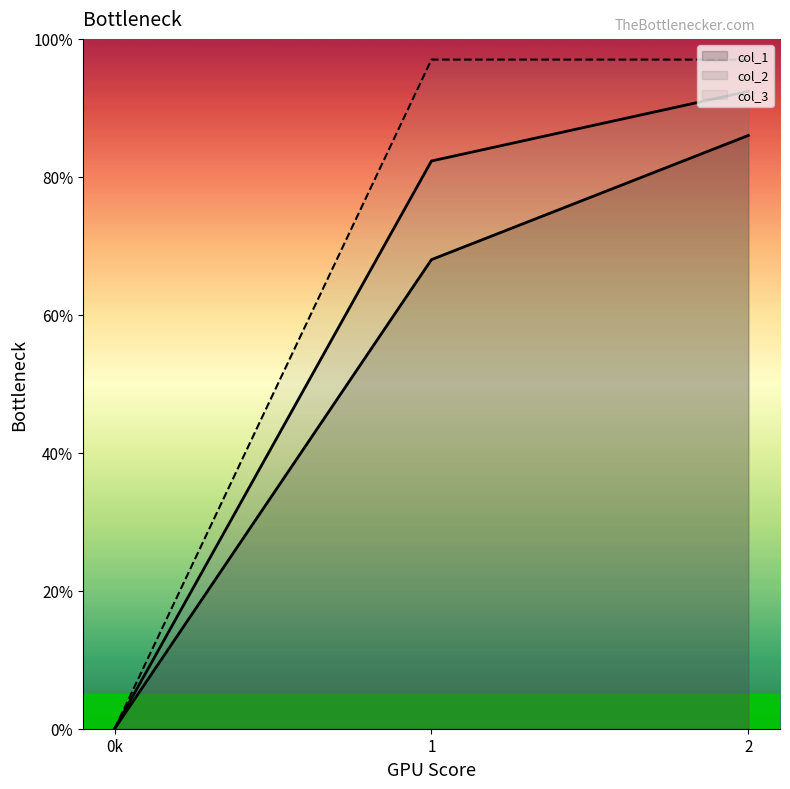

True or false: col_1 has a value of -48.3 at 0.

False